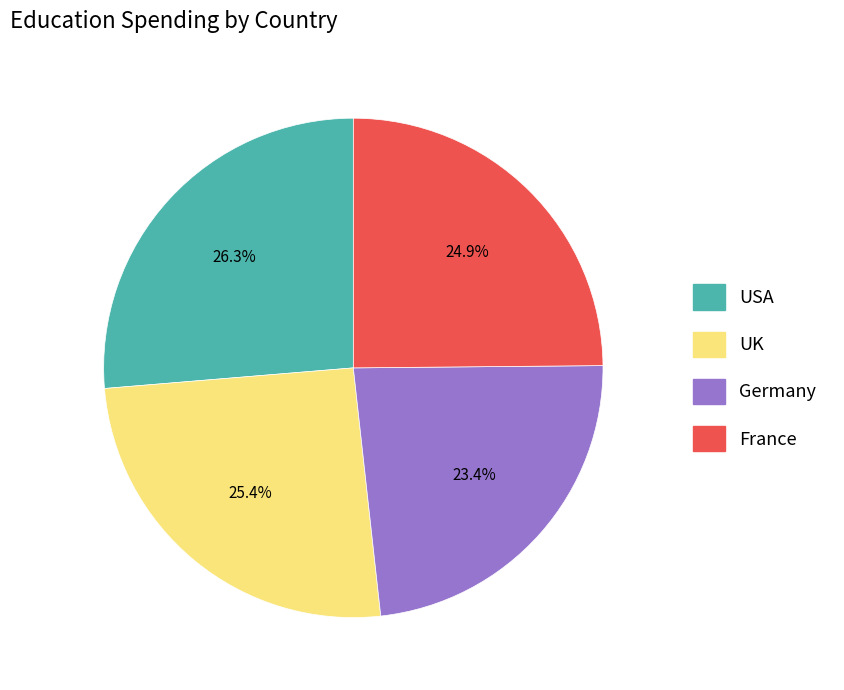

Is there a majority slice in this chart?

No